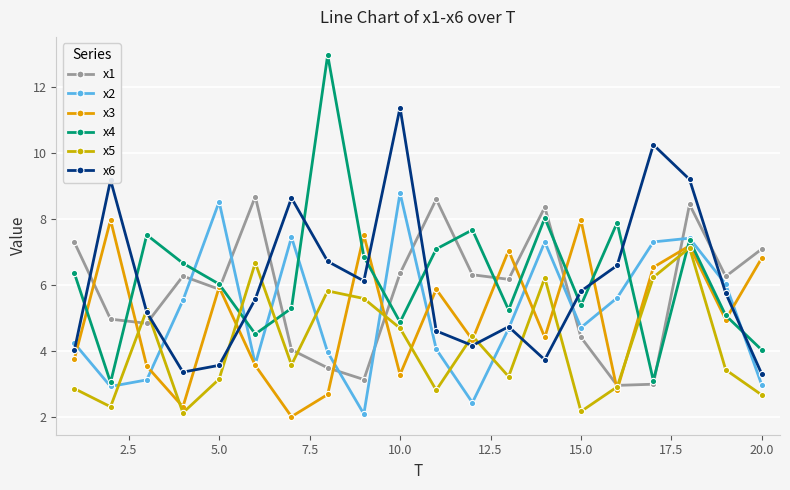

How many data points does each series have?

20